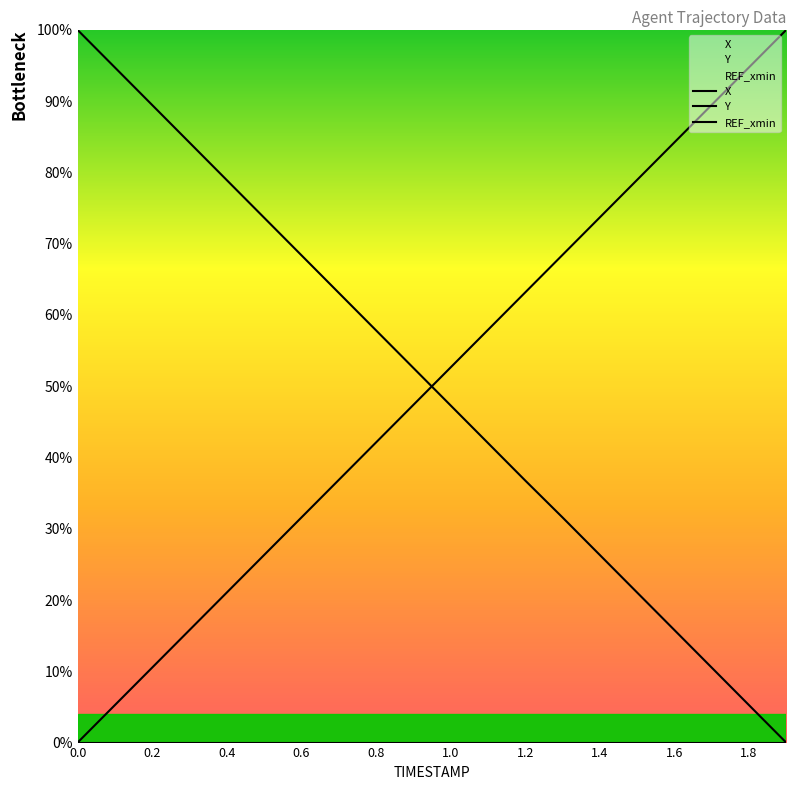

Does the chart display data point markers on the line(s)?

No